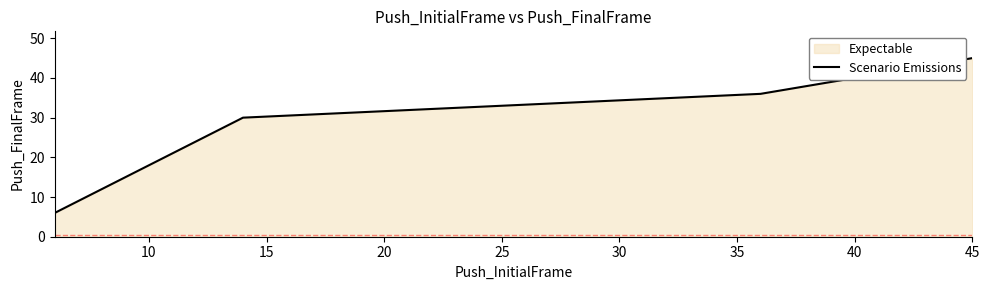

What is the smallest value displayed?

6